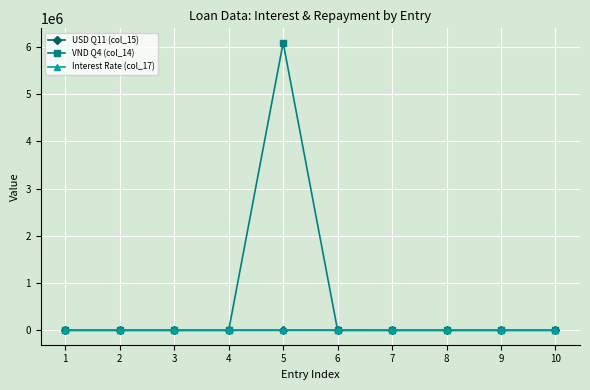

What is the maximum value shown in the chart?

6085622.4